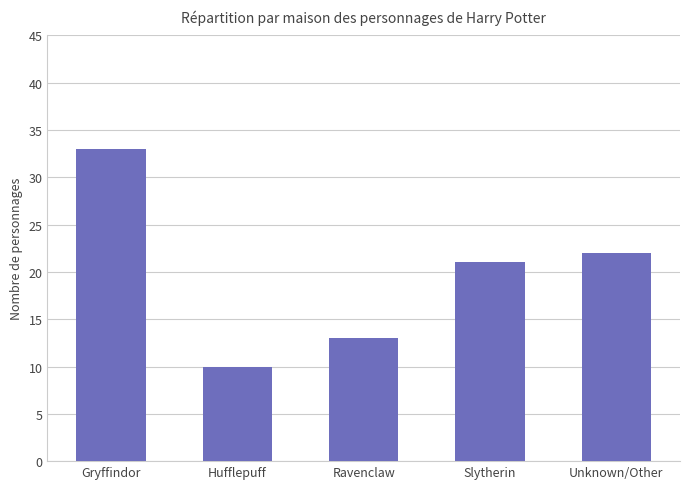

Which category has the highest value across all series?

Gryffindor